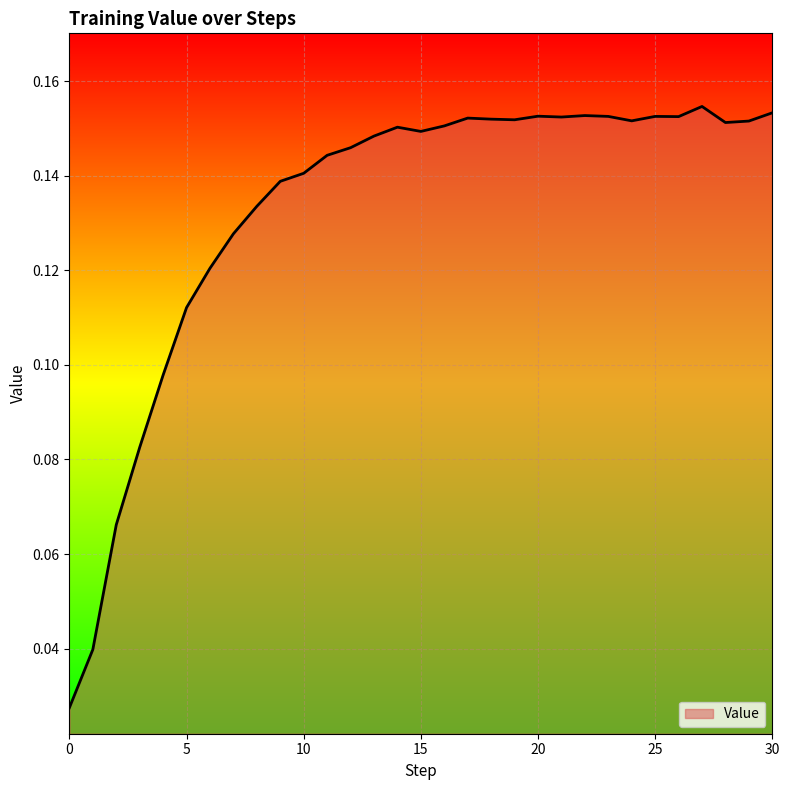

What is the sum of all values?

4.1